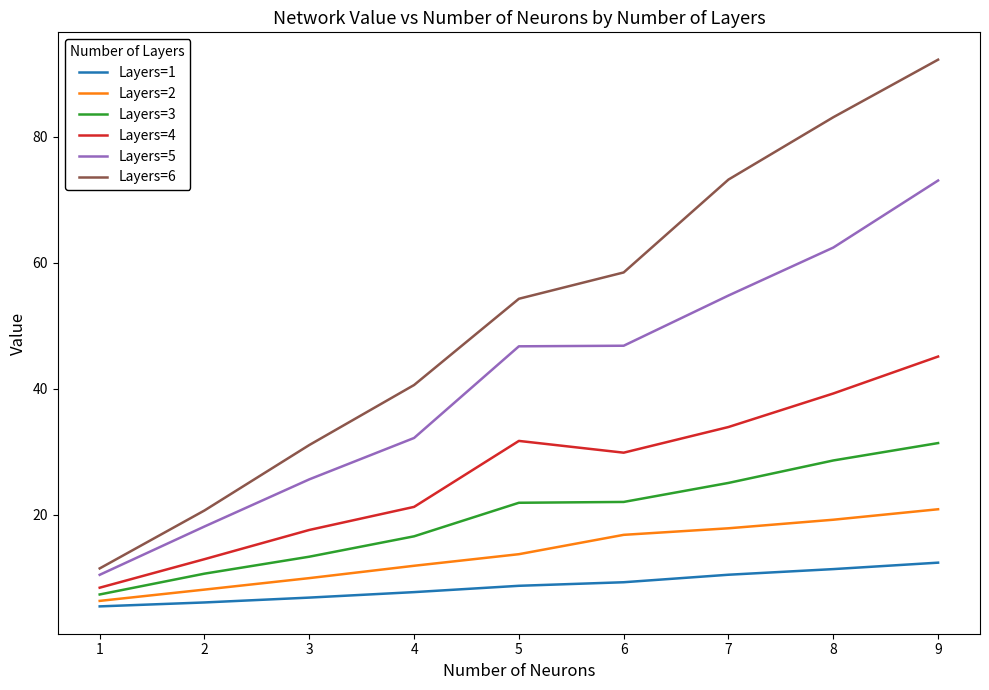

The Layers=6 series shows 40.6 at 4. True or false?

True